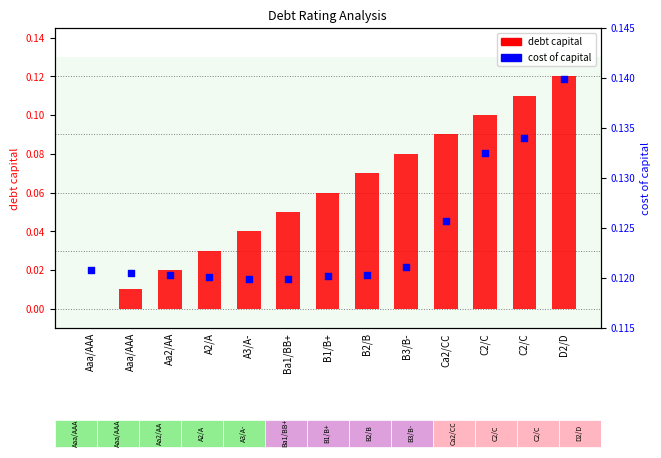

Which series has the largest total across all categories?

cost of capital